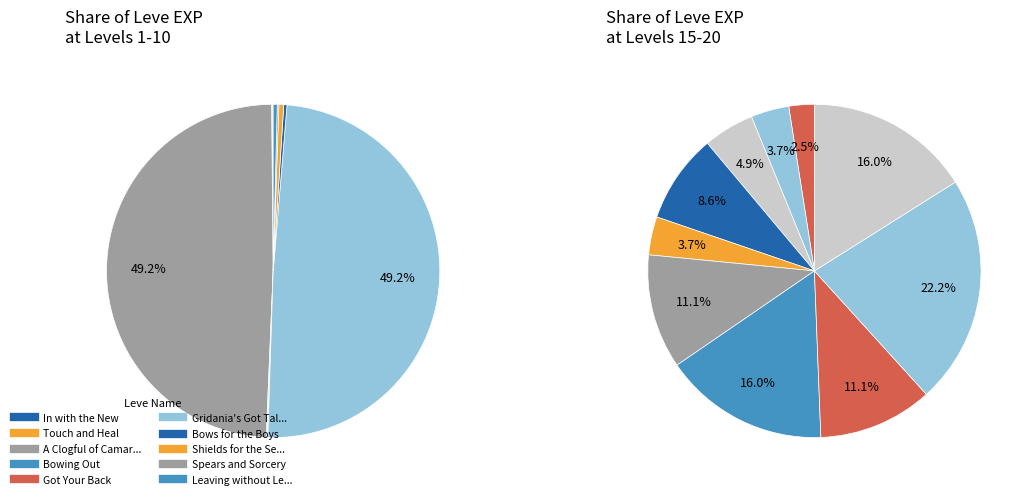

Which category has the smallest portion of the pie?

In with the New